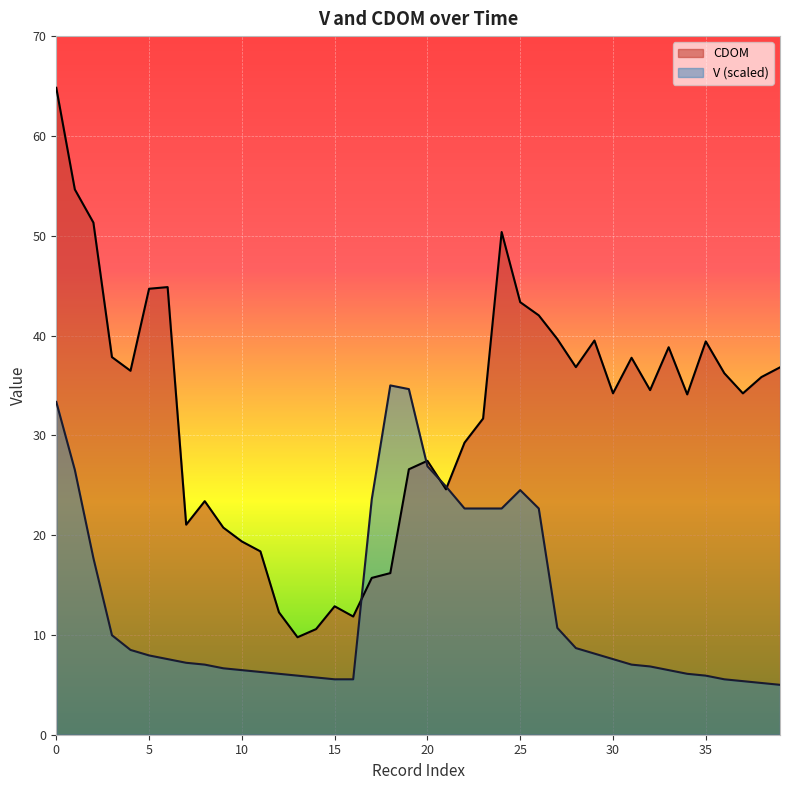

Reading left to right, list all the values displayed in this chart.

V: 33.3	26.5	17.7	10.0	8.5	7.9	7.6	7.2	7.0	6.7	6.5	6.3	6.1	5.9	5.7	5.6	5.6	23.6	35.0	34.6	26.9	24.9	22.7	22.7	22.7	24.5	22.7	10.7	8.7	8.1	7.6	7.0	6.8	6.5	6.1	5.9	5.6	5.4	5.2	5.0
CDOM: 64.8	54.6	51.3	37.8	36.5	44.7	44.9	21.0	23.4	20.8	19.4	18.4	12.3	9.8	10.6	12.9	11.8	15.7	16.2	26.6	27.4	24.6	29.3	31.7	50.4	43.3	42.0	39.6	36.8	39.5	34.2	37.8	34.5	38.8	34.1	39.4	36.2	34.2	35.8	36.8